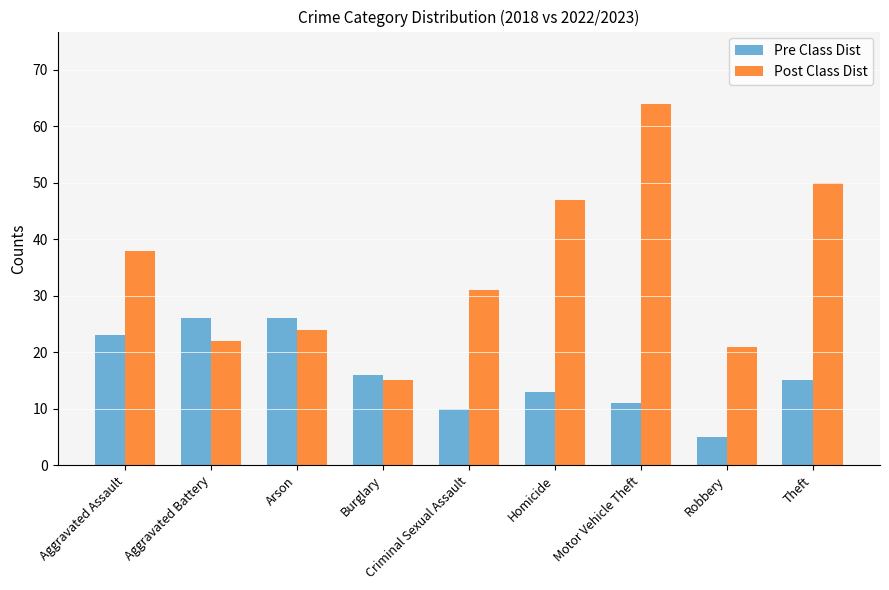

Count the number of data series in this chart.

2